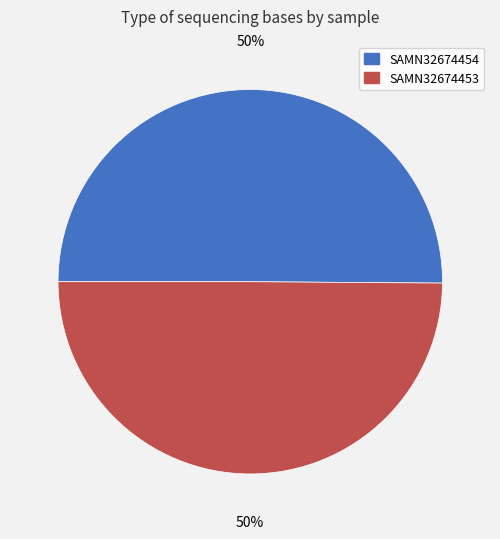

To the nearest percent, what is the combined percentage of SAMN32674453 and SAMN32674454?

100%